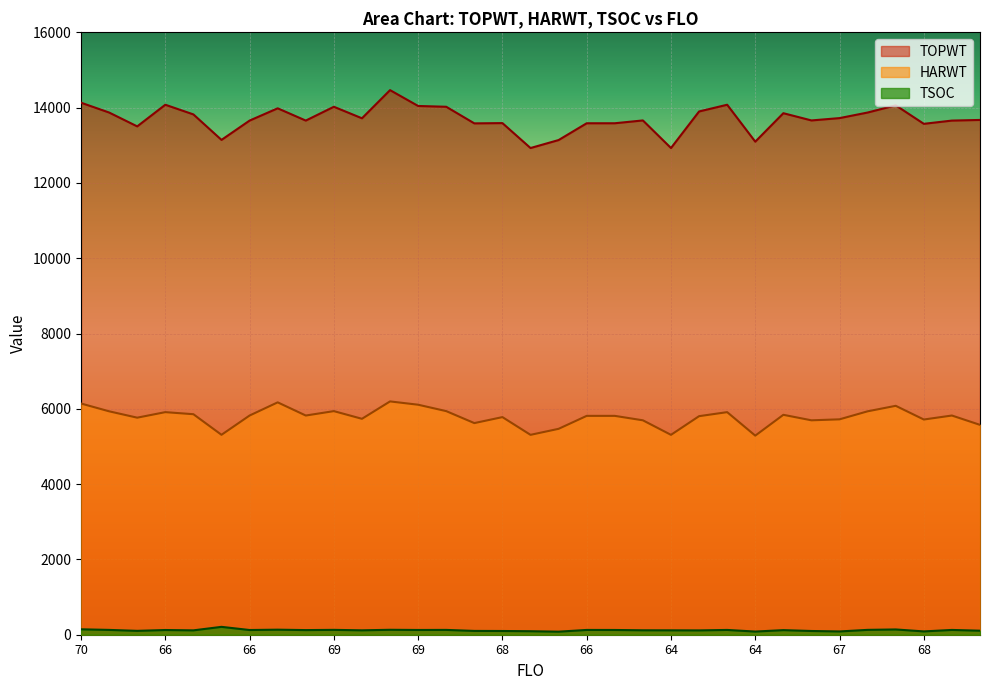

Reading right to left, transcribe all the data shown in this chart.

TOPWT: 13673	13656	13570	14061	13870	13722	13660	13852	13096	14077	13898	12927	13660	13585	13585	13139	12927	13589	13582	14023	14044	14465	13717	14023	13656	13982	13656	13143	13820	14077	13502	13870	14131
HARWT: 5574	5822	5716	6080	5934	5721	5695	5841	5288	5912	5805	5309	5695	5813	5813	5469	5309	5780	5621	5939	6109	6197	5735	5939	5822	6172	5822	5310	5857	5912	5765	5934	6141
TSOC: 107	127	88	140	129	87	99	122	84	127	115	117	118	126	127	81	93	99	101	128	126	131	117	129	123	134	125	209	116	125	103	128	144